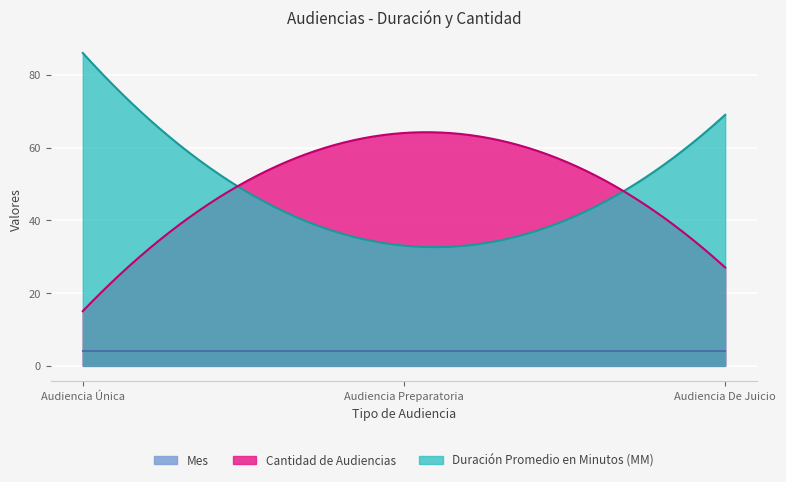

What is the average value of the Mes series?

4.0